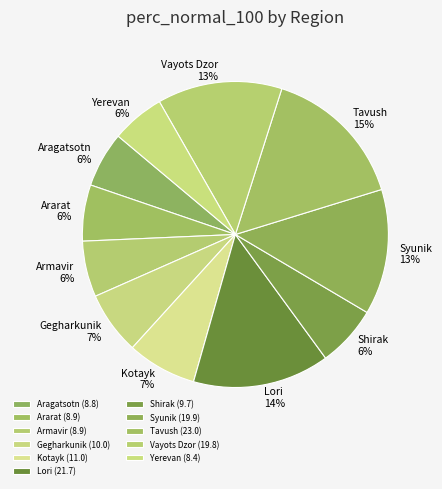

The Armavir slice represents 1% of the pie. True or false?

False